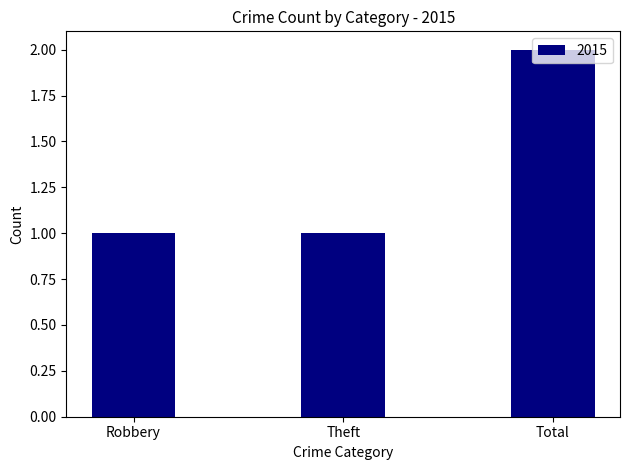

What is the sum of the values at Robbery and Theft?

2